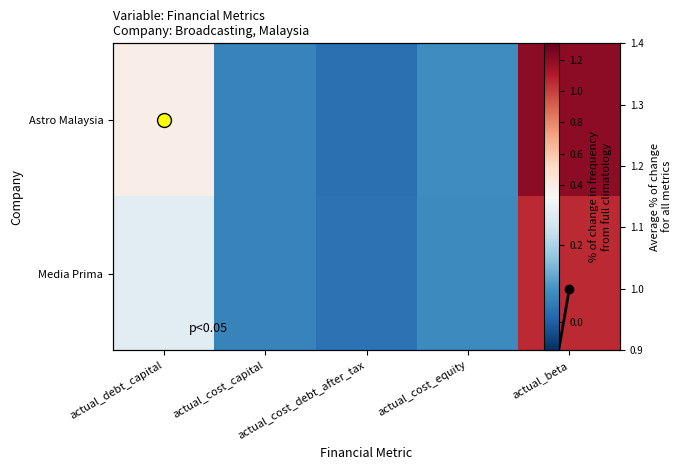

What is the difference between the maximum and minimum values in the Media Prima series?

1.0